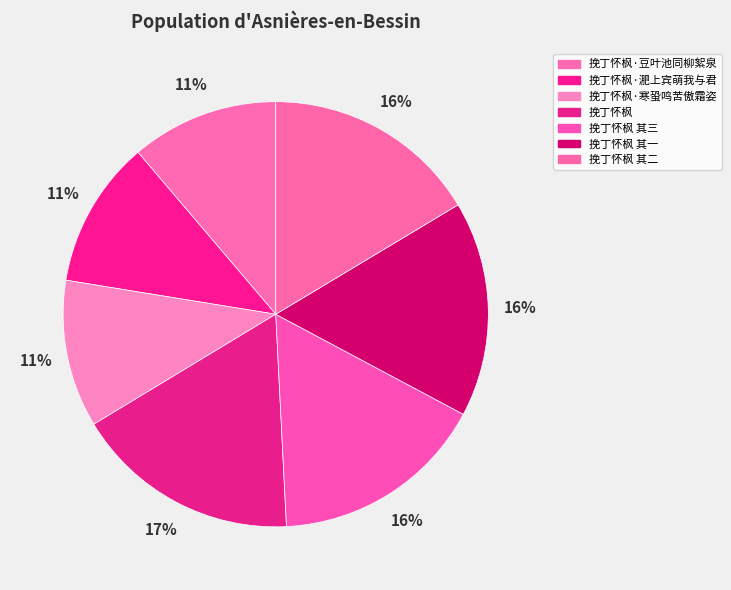

How many slices are in this pie chart?

7